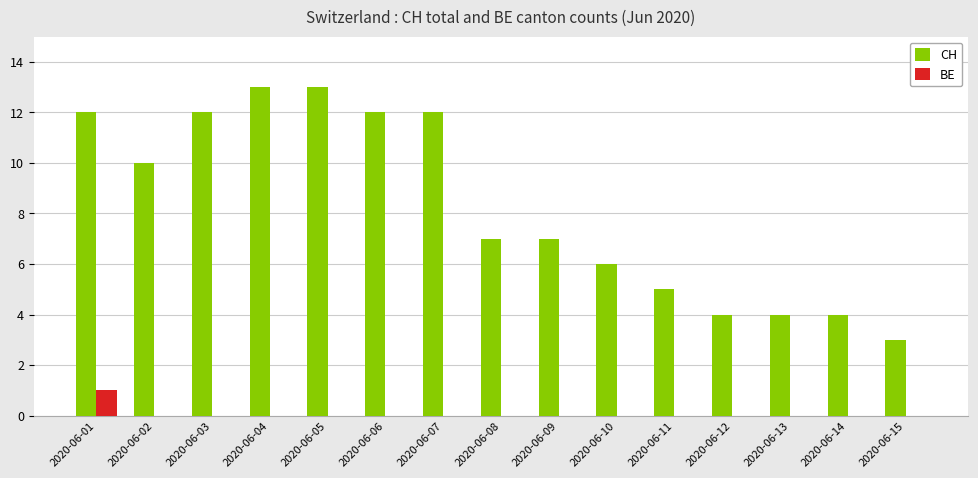

The value of BE at 2020-06-13 is 0. True or false?

True